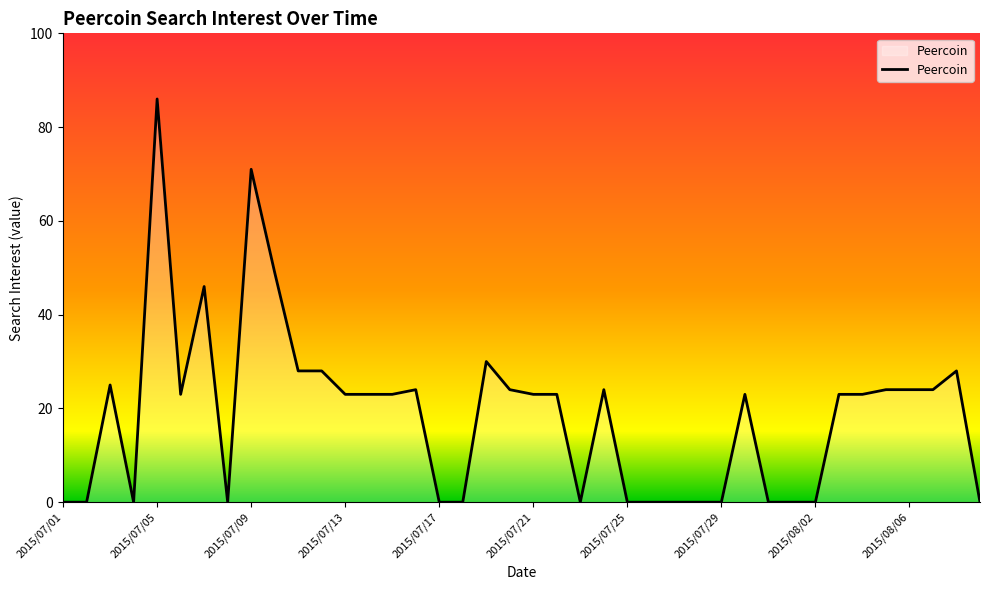

What is the greatest value displayed?

86